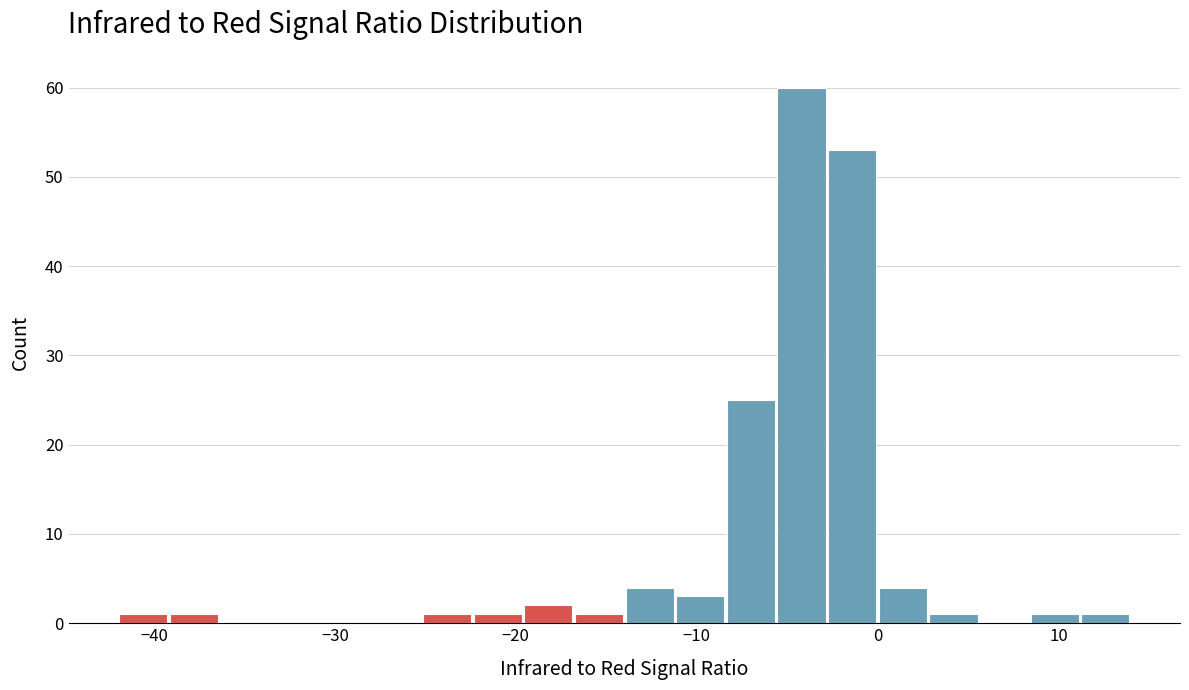

Around what value on the x-axis is the tallest bar? Give the approximate position of its centre, as read against the axis.

-4